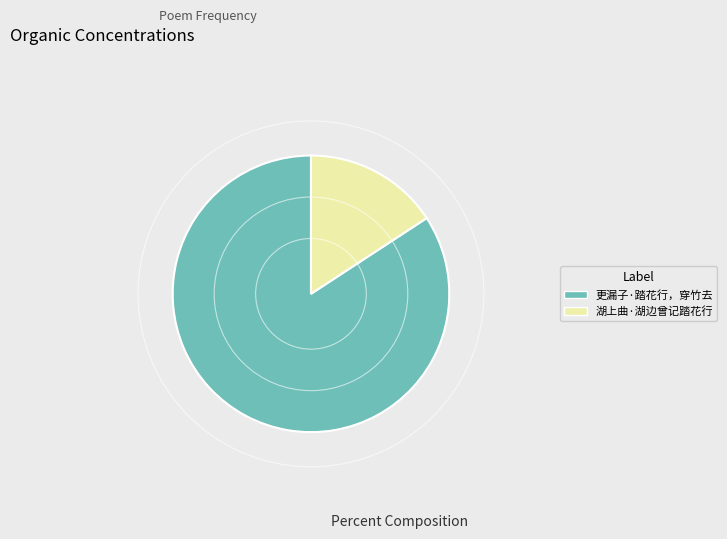

Combined, do 更漏子·踏花行，穿竹去 and 湖上曲·湖边曾记踏花行 account for over 50%?

Yes